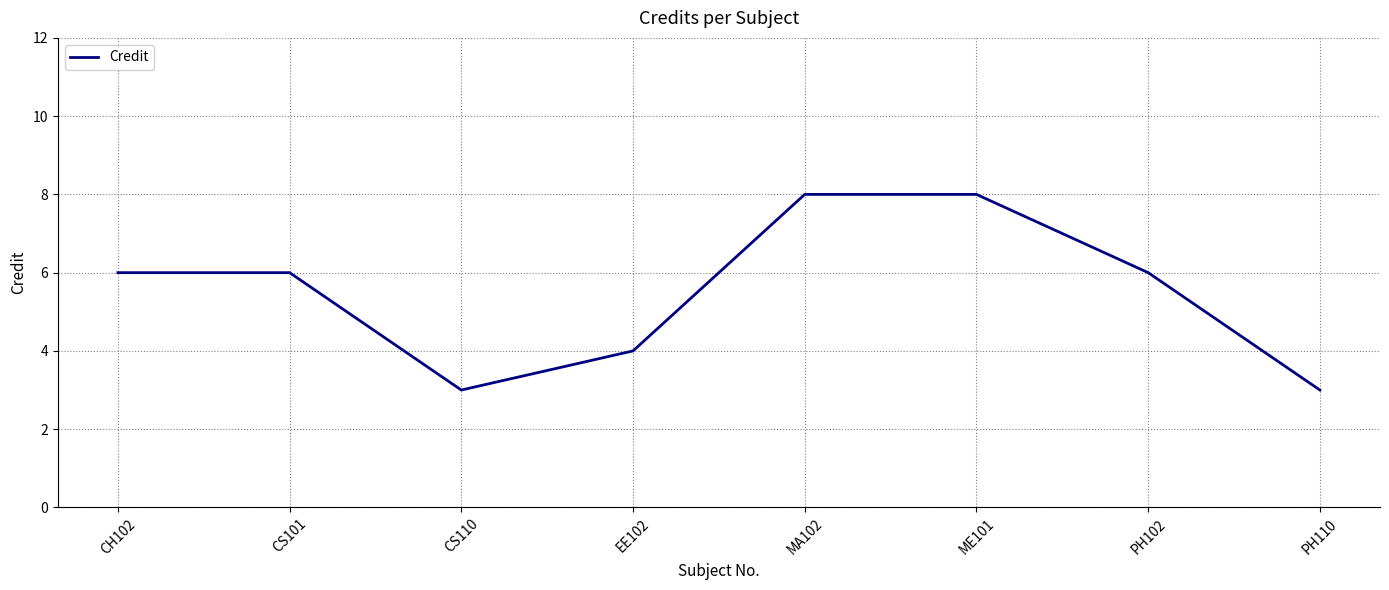

Between MA102 and PH110, which is larger?

MA102